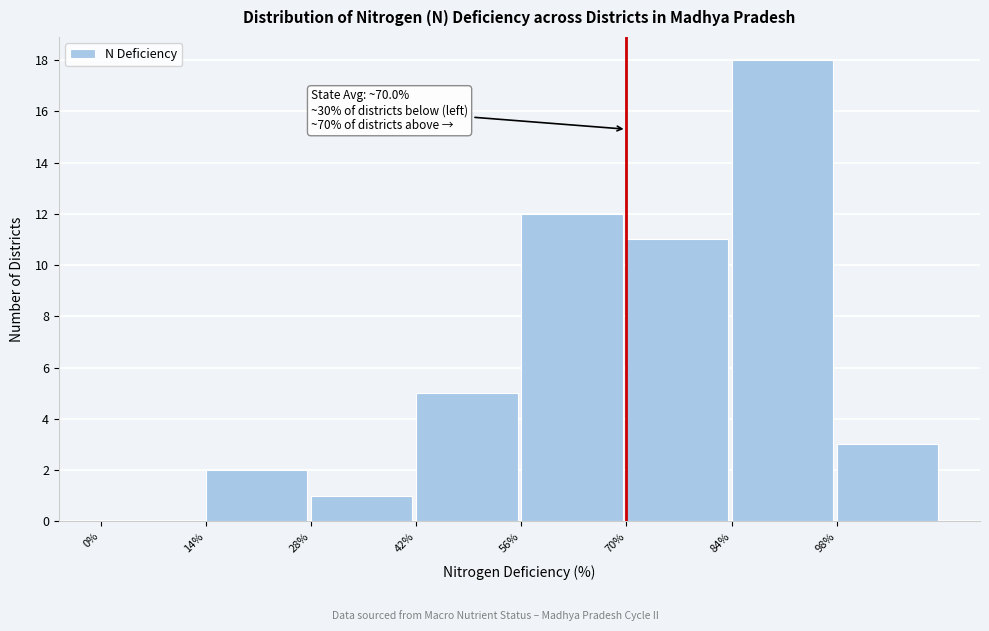

Over which range of the x-axis is the bar tallest?

84 to 98